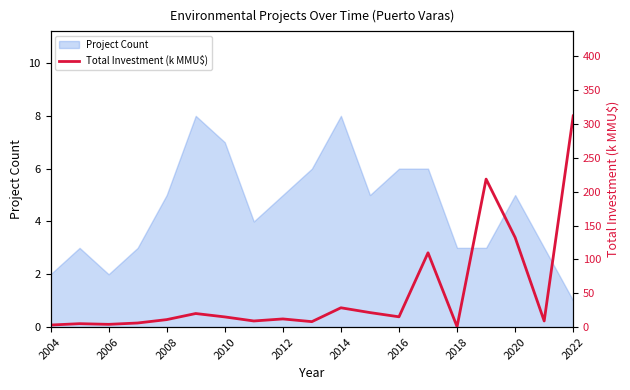

Is it true that Project Count equals 9 at 2012?

False